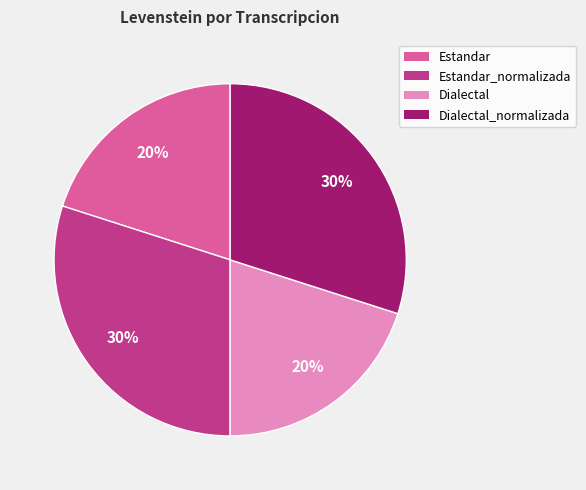

Does any single category account for the majority?

No